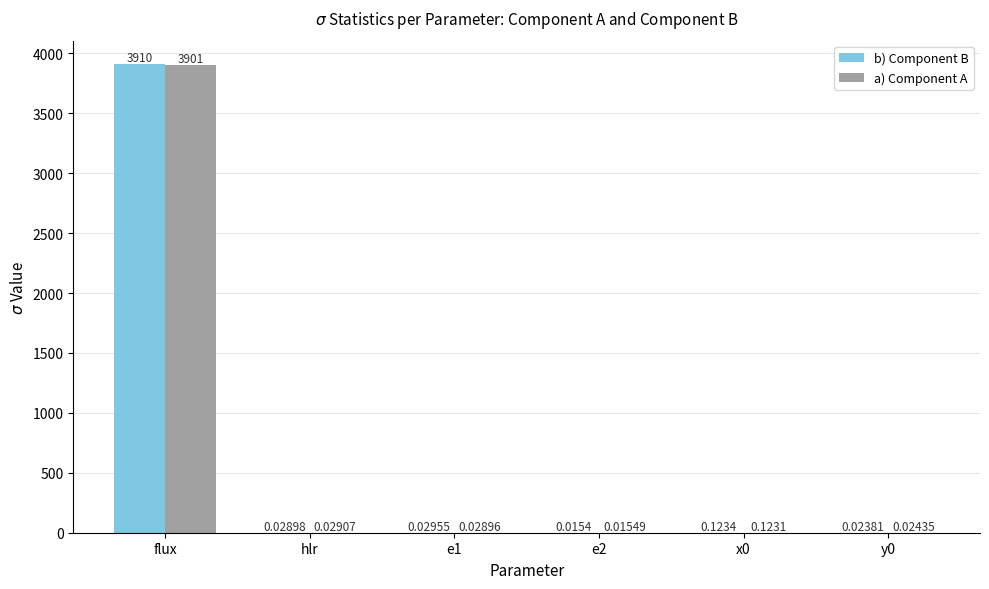

What is the total value across all series at x0?

0.2